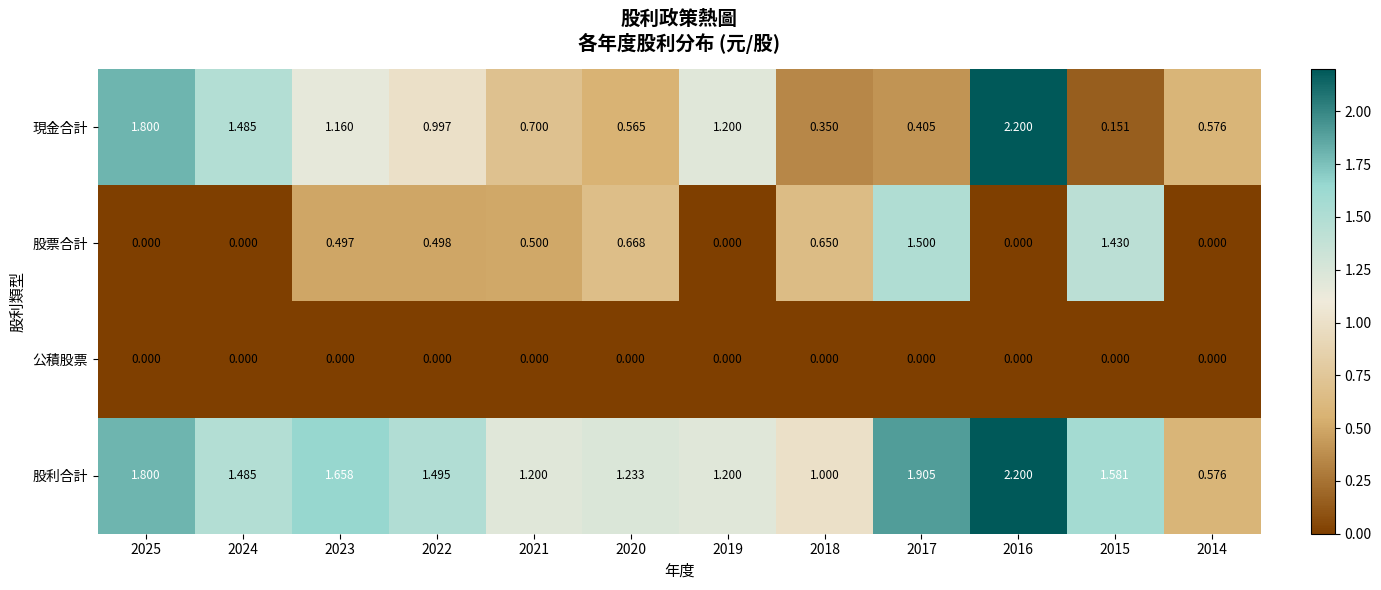

Which series has the largest range (max minus min)?

現金合計